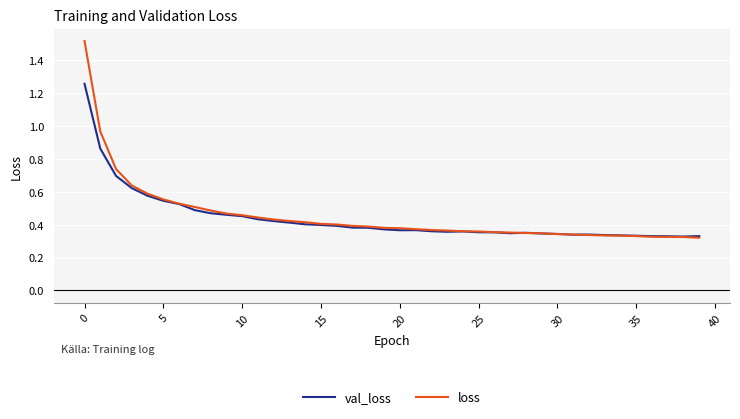

How many series are shown in this chart?

2